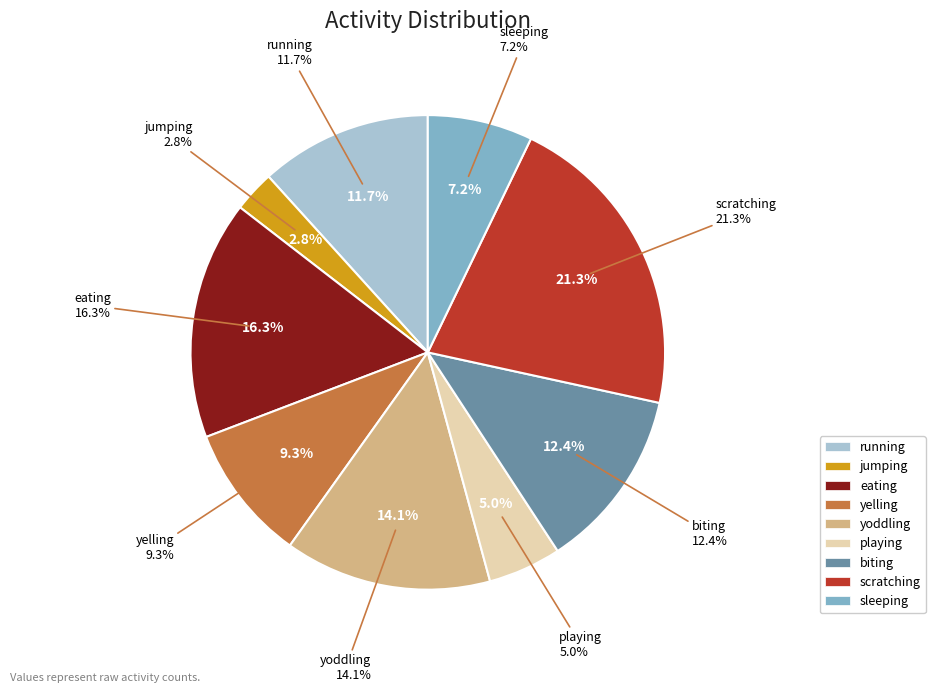

To the nearest percent, what is the combined percentage of playing and yoddling?

19%